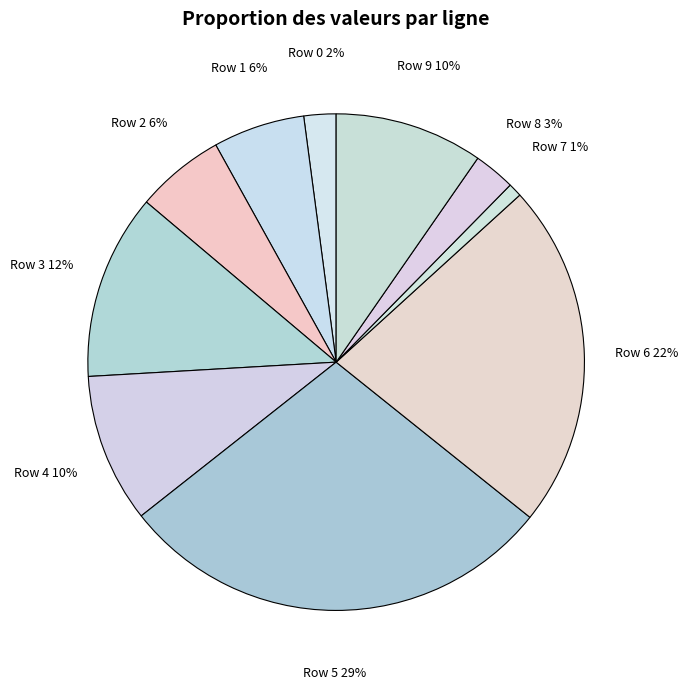

Is the sum of Row 5 and Row 3 greater than half?

No